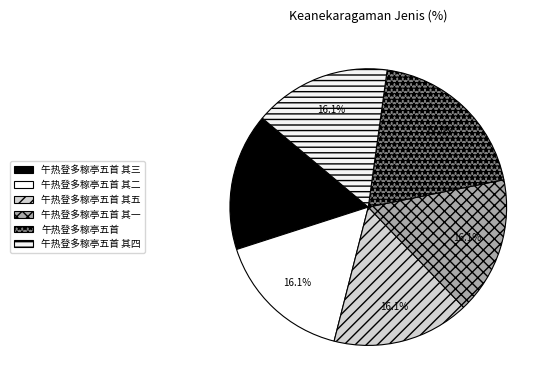

How many segments does this pie chart have?

6